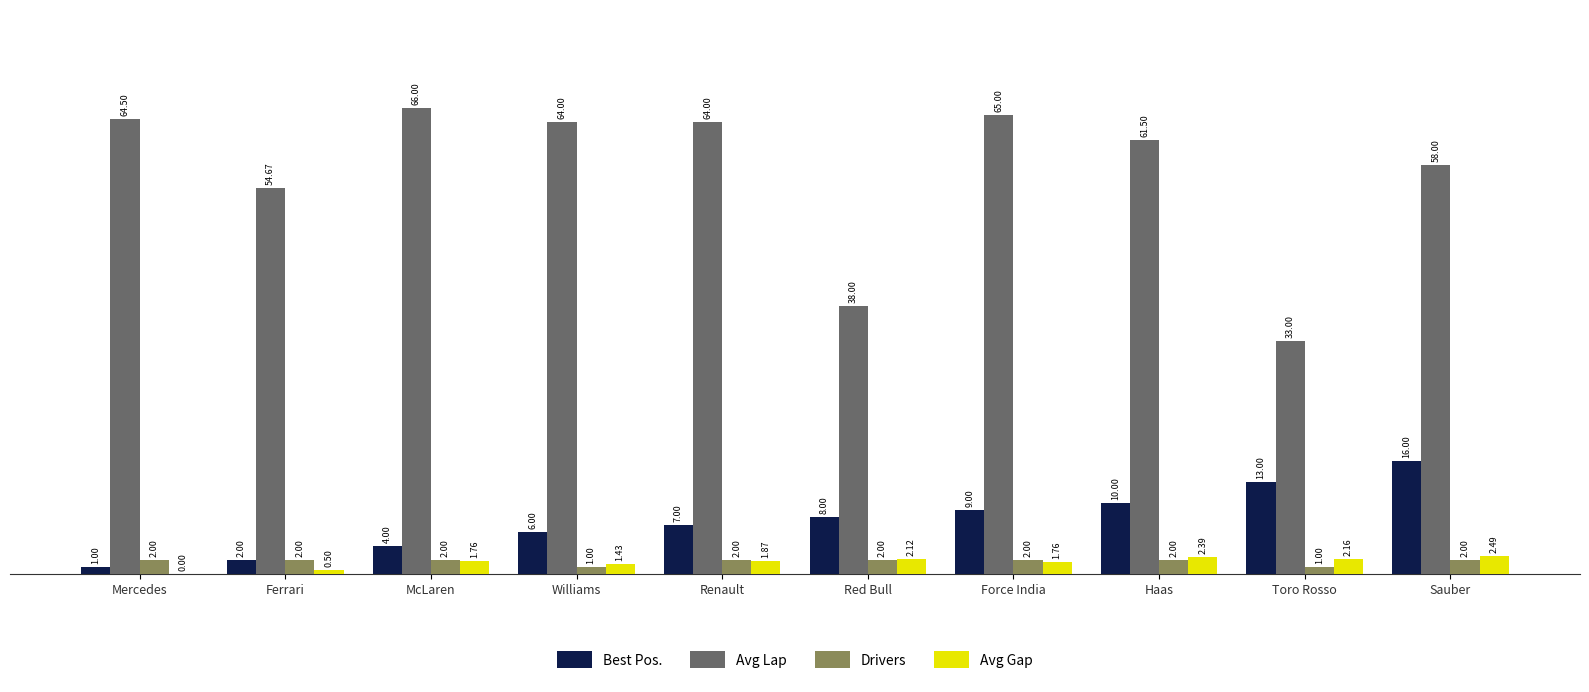

Which series changed the most between Red Bull and Force India?

Avg Lap